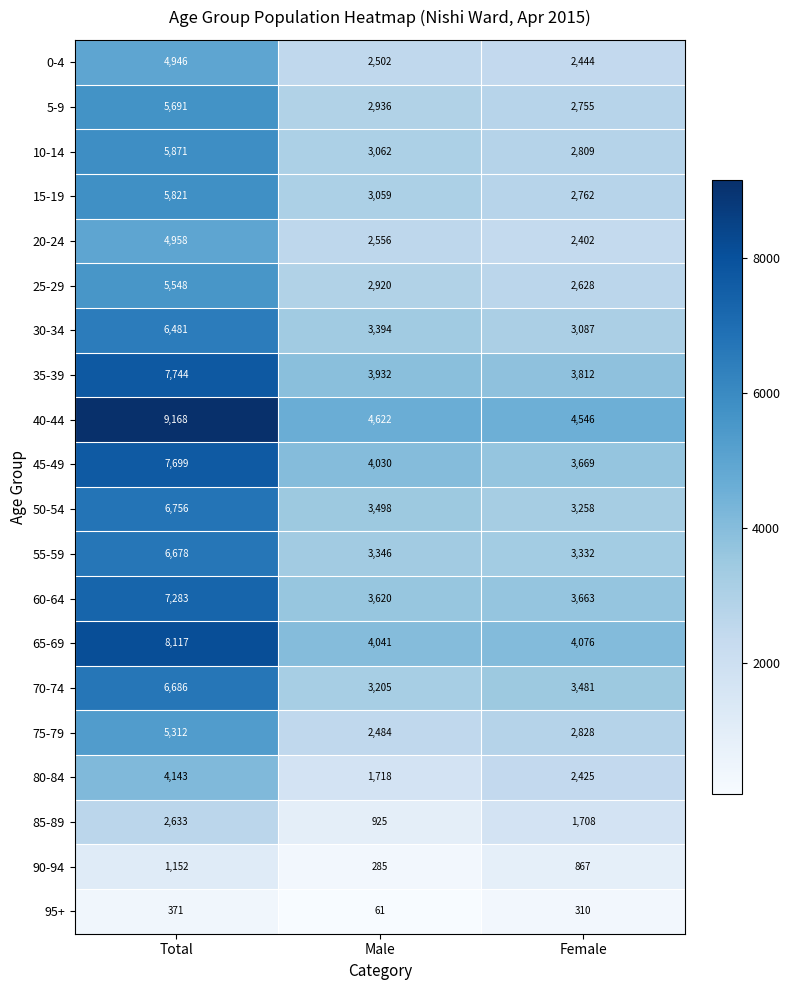

The value of 45-49 at Total is 2319. True or false?

False